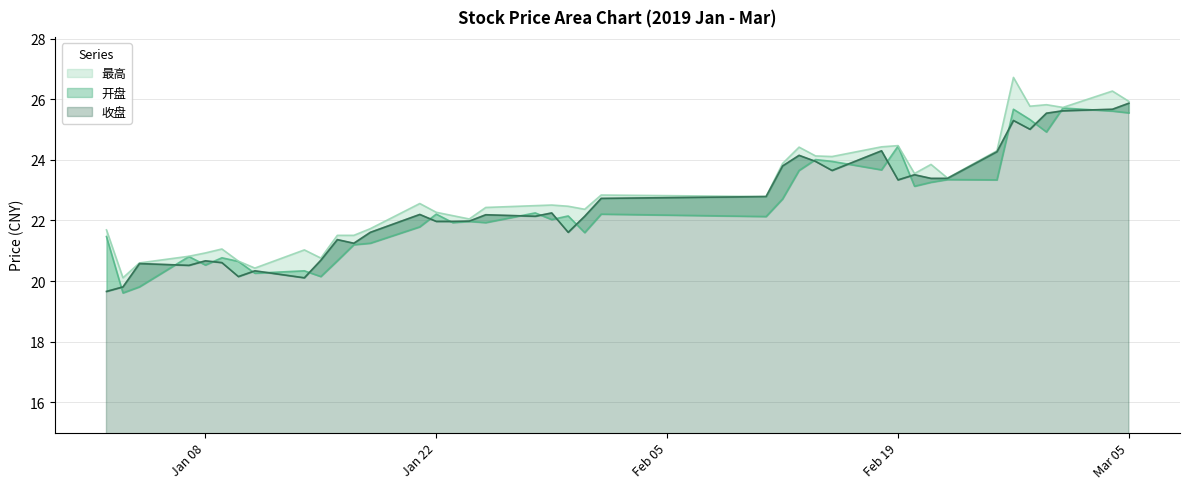

The 开盘 series shows 22.2 at 2019/01/28. True or false?

True